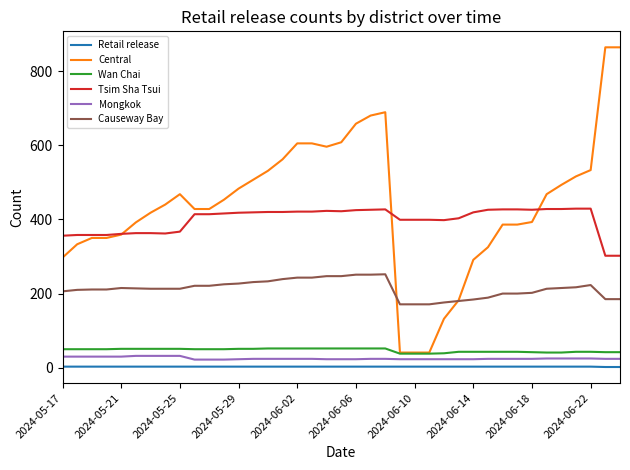

What is the sum of all Central values?

17196